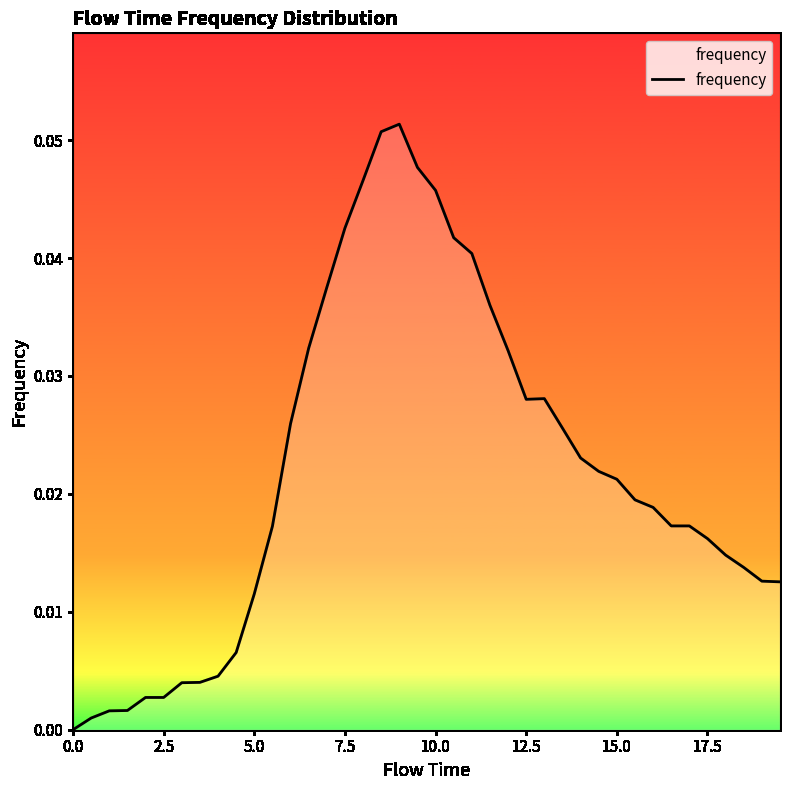

Is this an area chart (filled region under the line)?

Yes